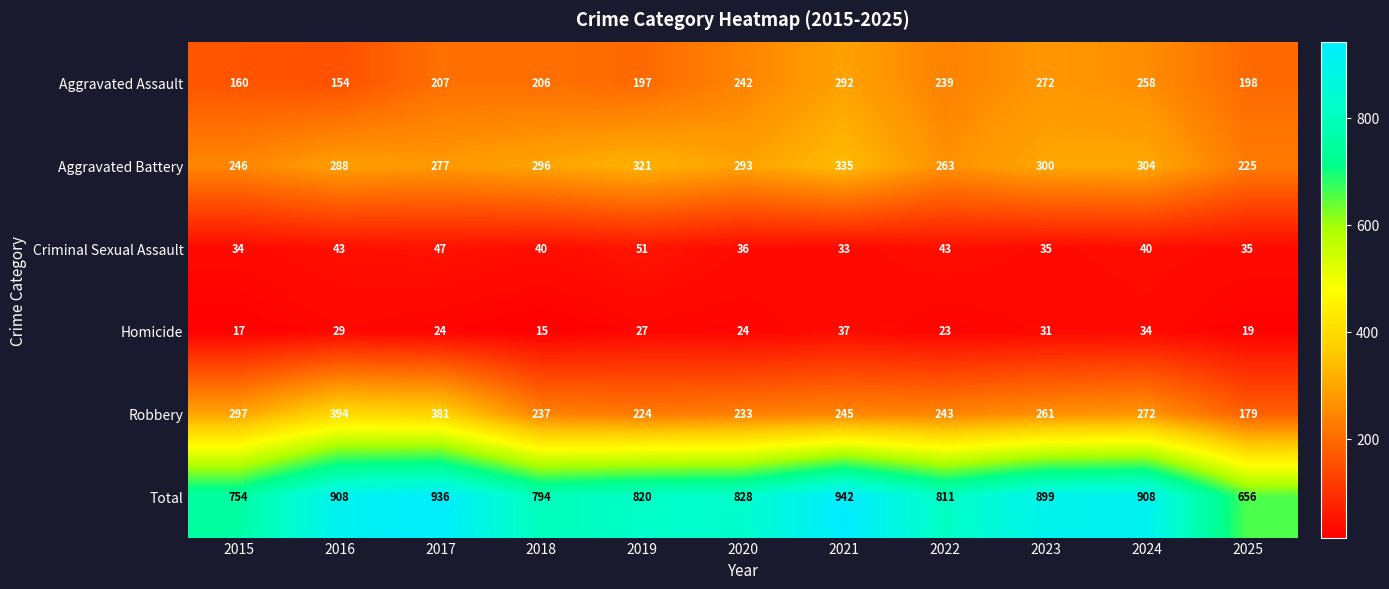

At which category does the chart reach its minimum across all series?

2018